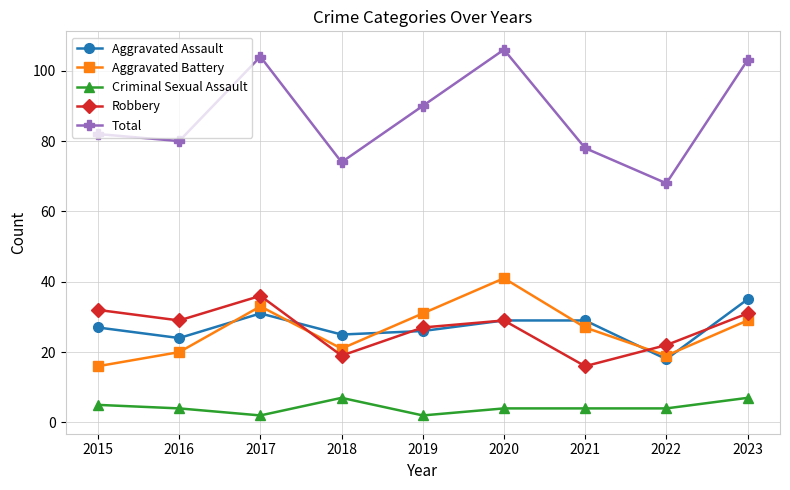

Count the number of categories in the chart.

9